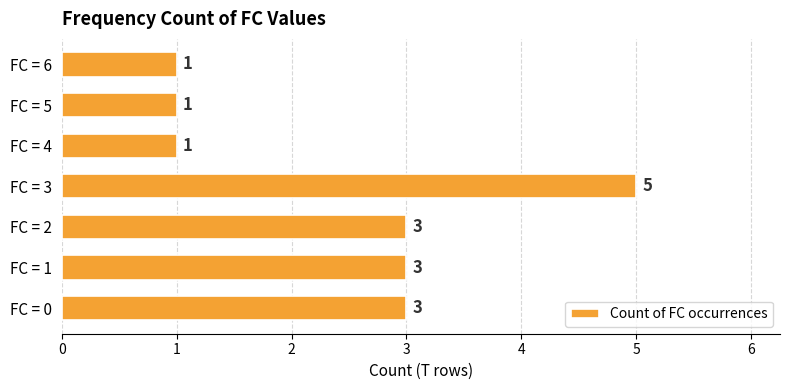

Reading bottom to top, extract all data points from this chart.

3	3	3	5	1	1	1